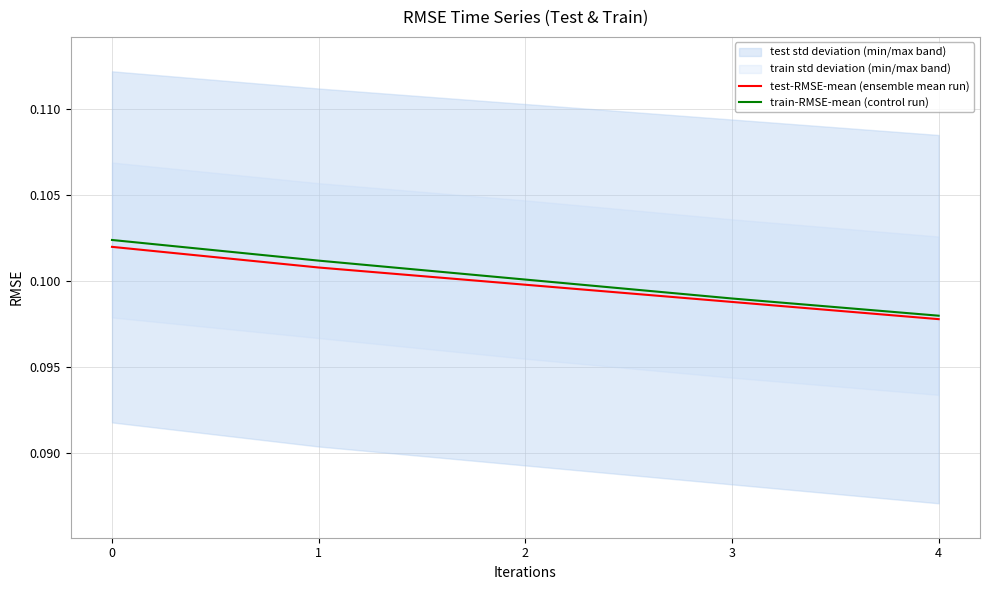

Is the value of test-RMSE-mean (ensemble mean run) at 3 greater than the value of train-RMSE-mean (control run) at 1?

No